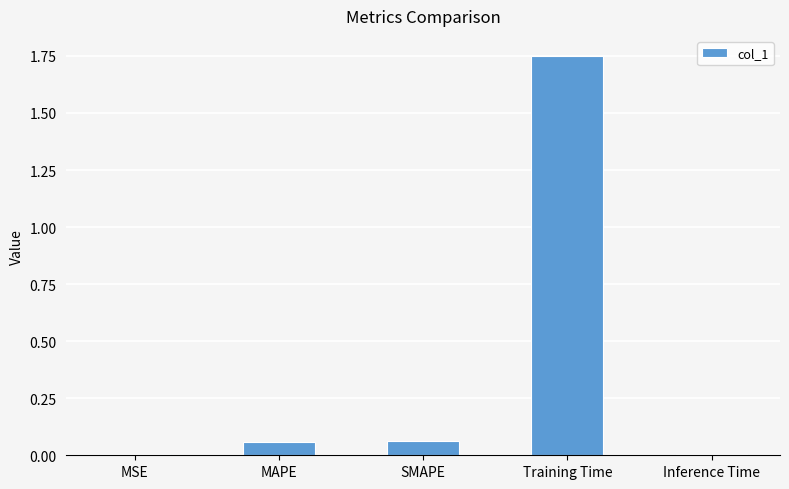

Is it true that the value at Training Time is 0.9?

False